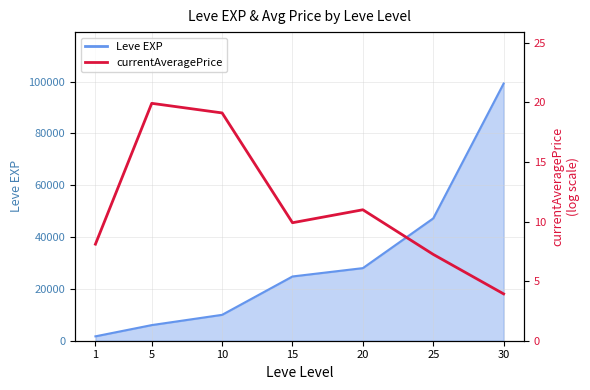

At which label does the data first exceed 9?

5